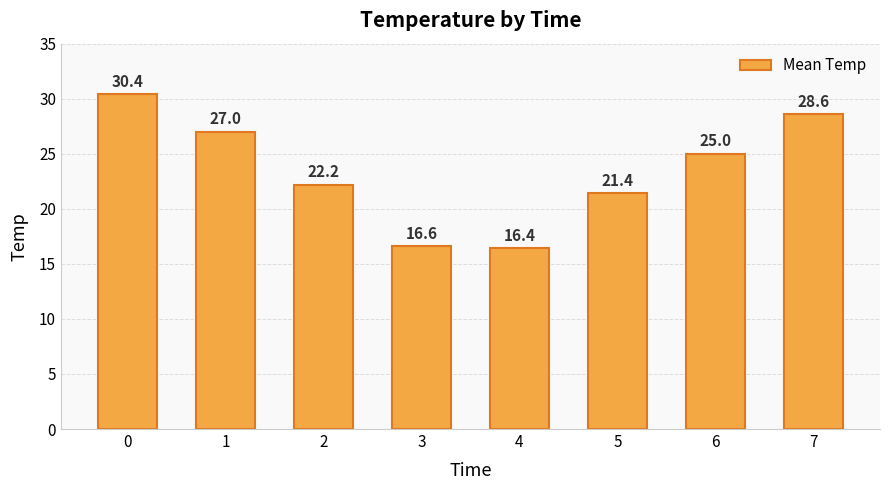

Which has a higher value, 7 or 2?

7